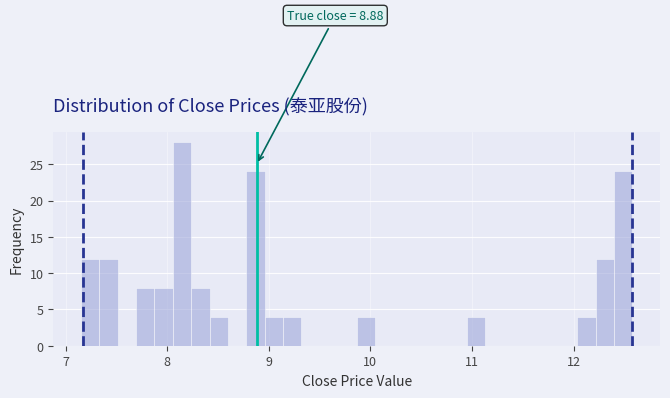

Read against the x-axis, roughly where is the centre of the tallest bar?

8.1